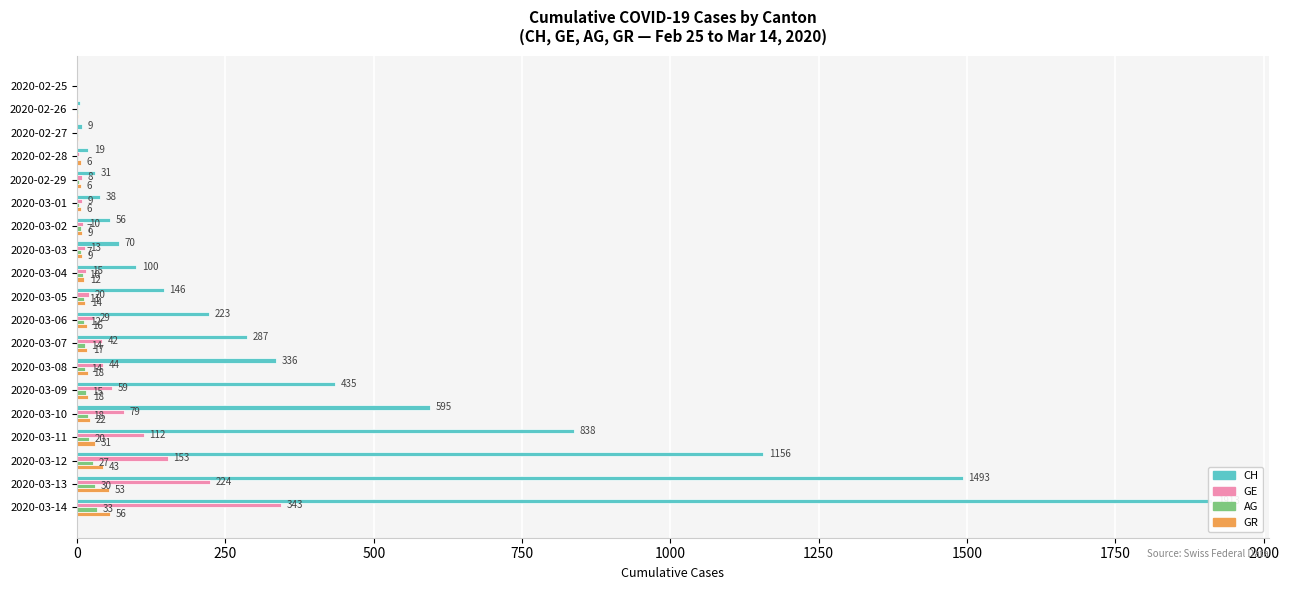

The AG series shows 1 at 2020-03-01. True or false?

False